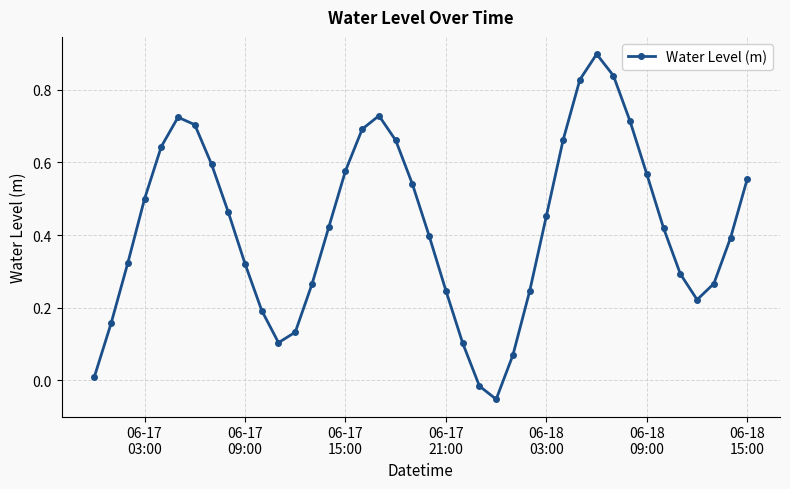

How many points are higher than both their immediate neighbors (excluding endpoints)?

3